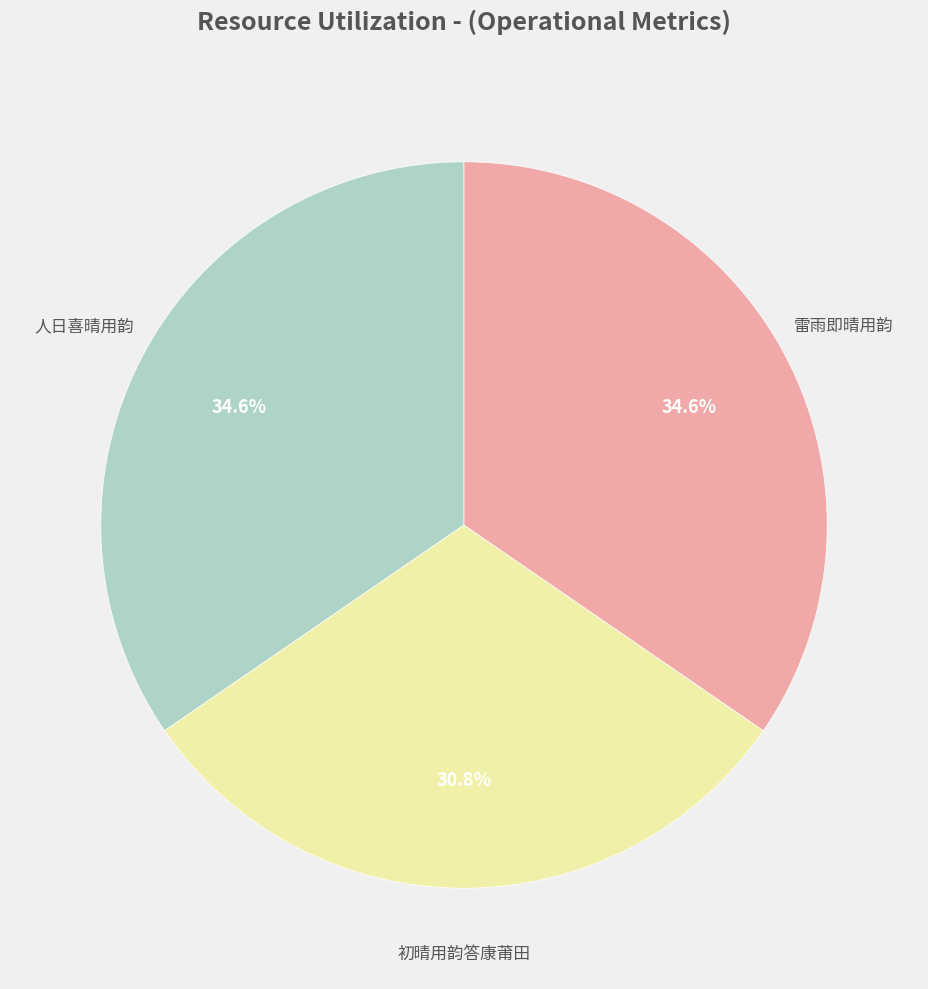

Is there any slice that represents more than half of the pie?

No